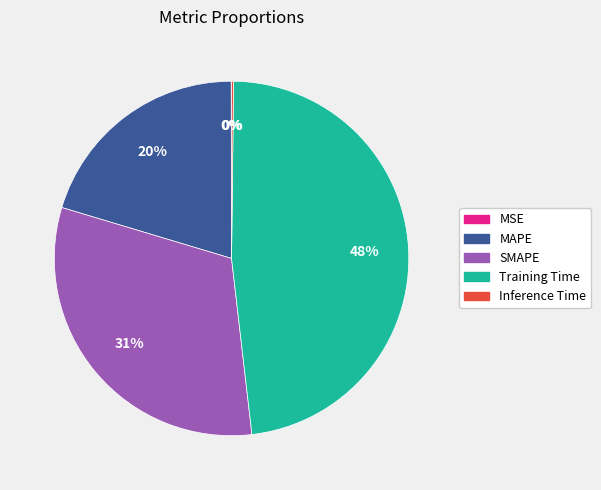

Is there a majority slice in this chart?

No